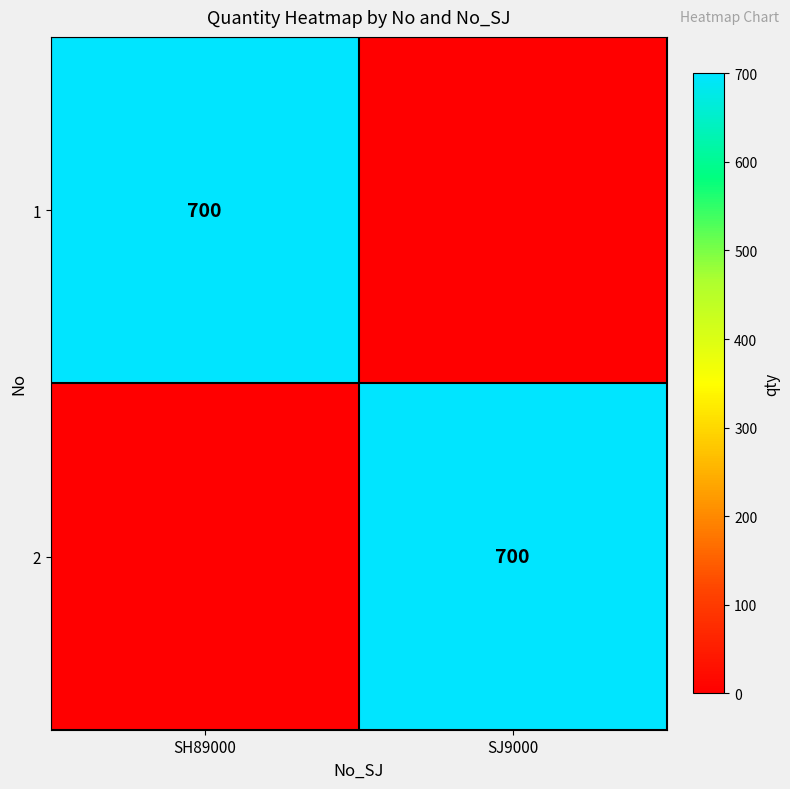

Is it true that 2 equals 229 at SJ9000?

False